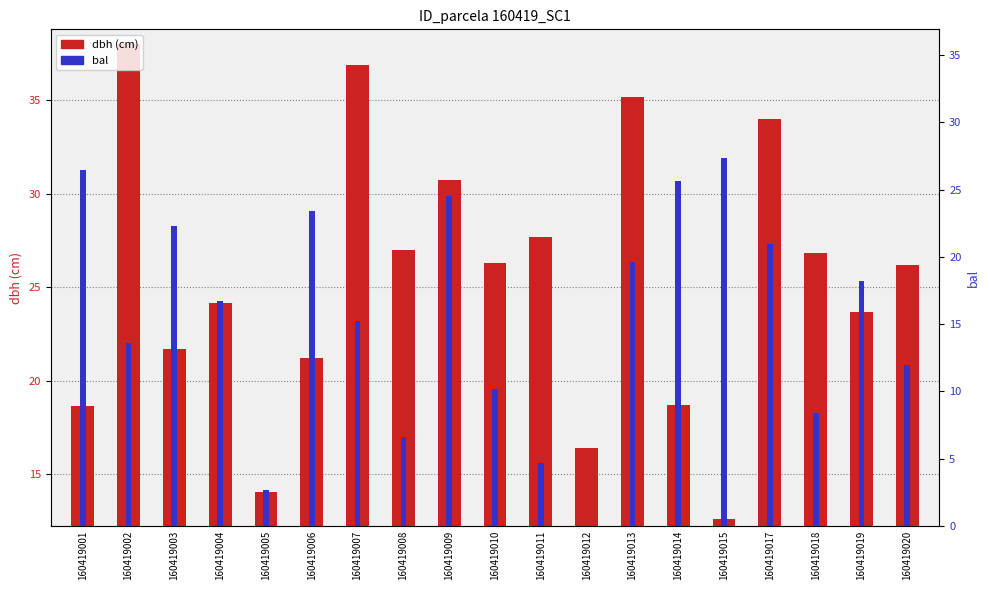

True or false: bal has a value of 48.7 at 160419015.

False